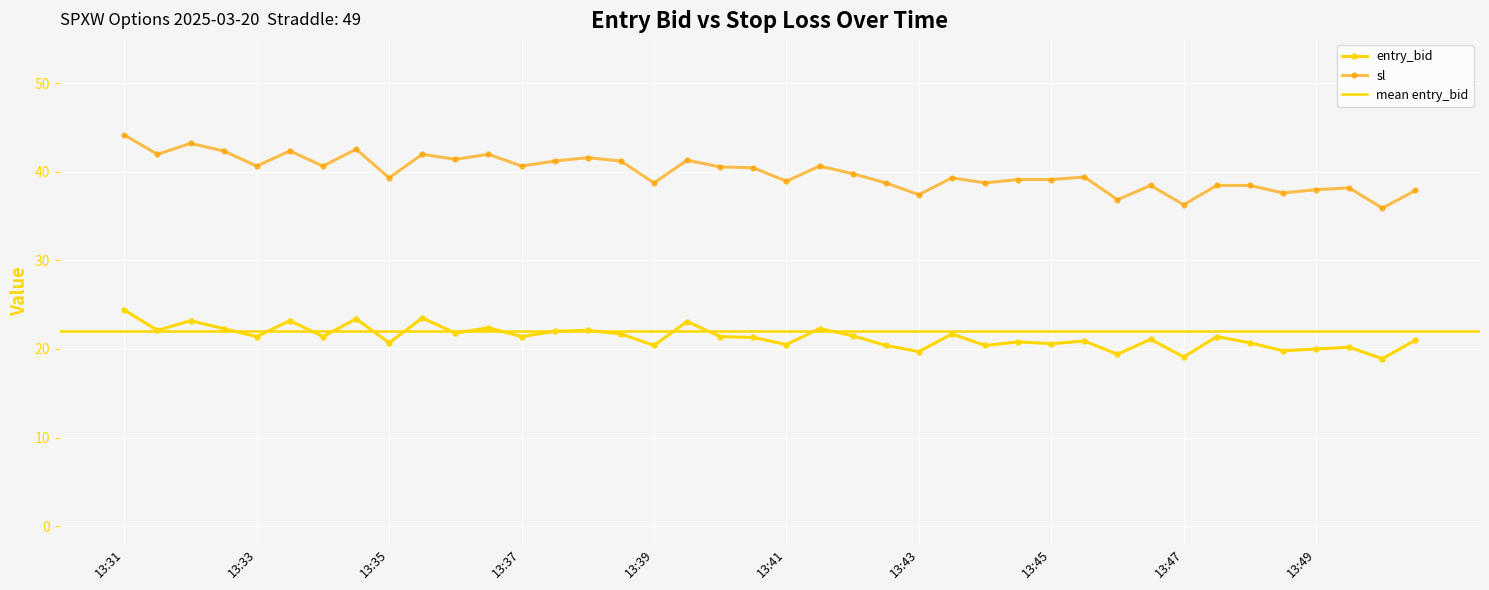

What is the maximum value for sl?

44.2